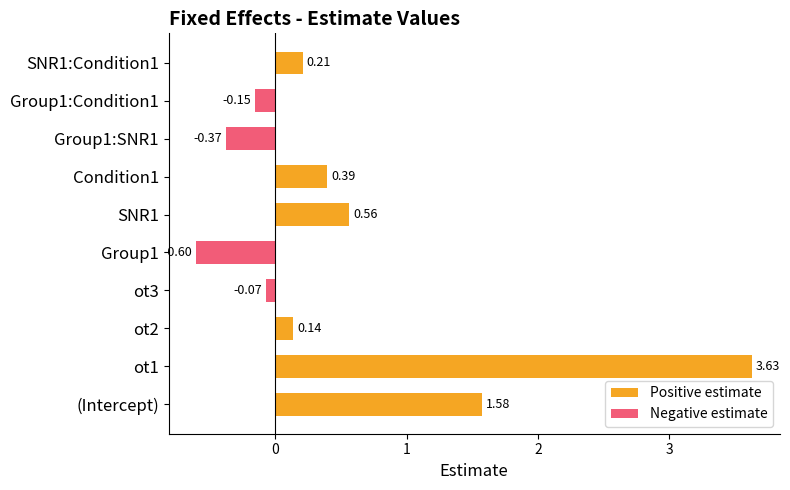

What is the difference between the second highest and second lowest values?

1.9